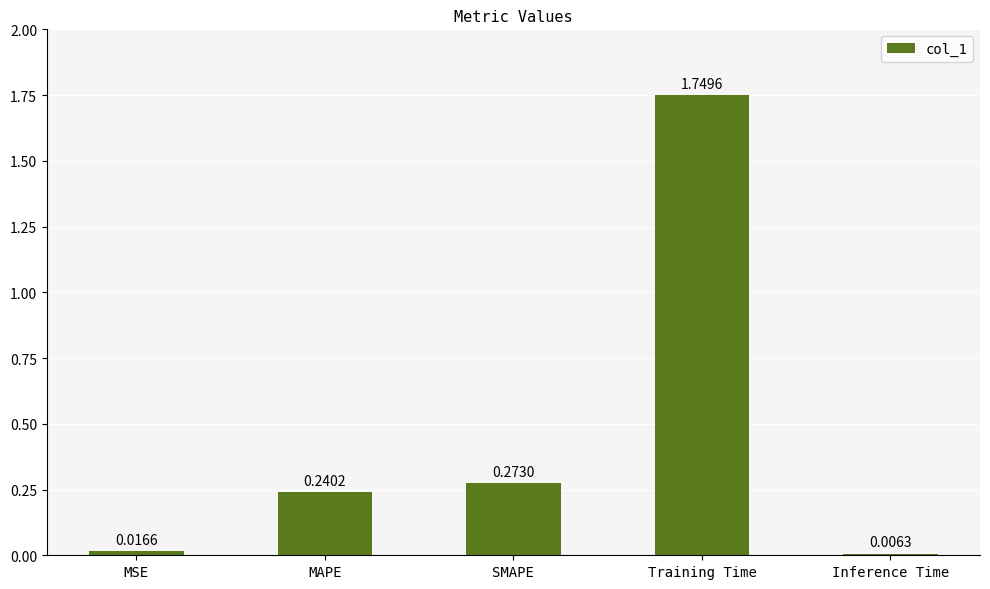

Does the chart contain any negative values?

No